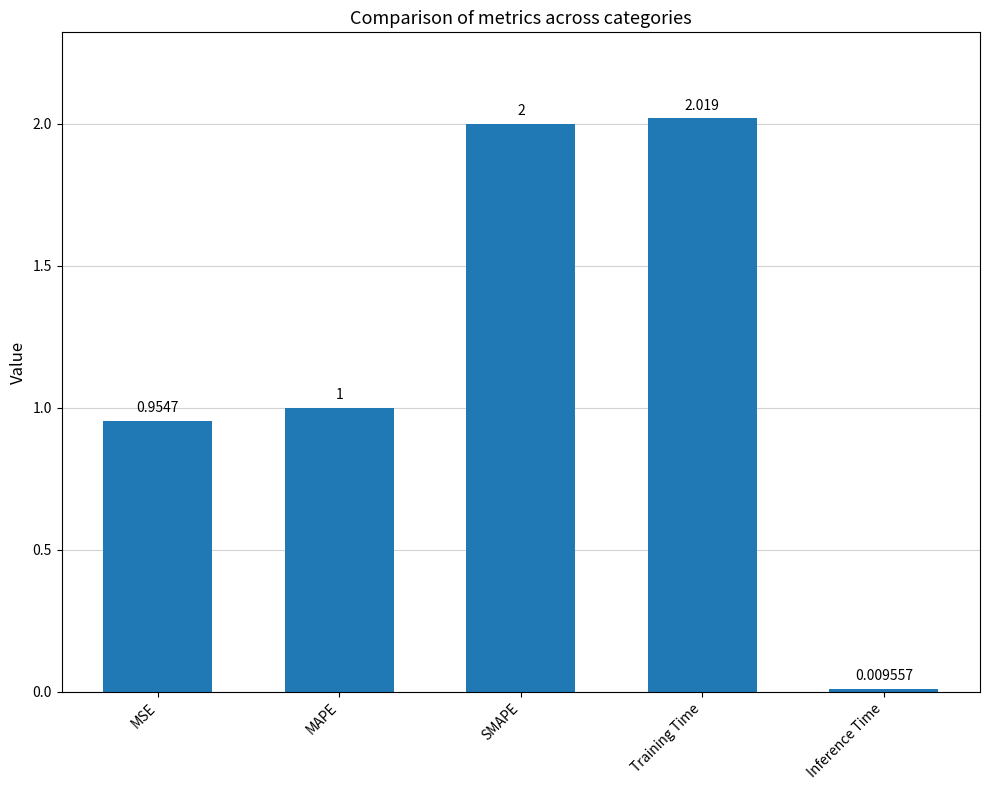

Rank the categories by value from highest to lowest.

Training Time, SMAPE, MAPE, MSE, Inference Time